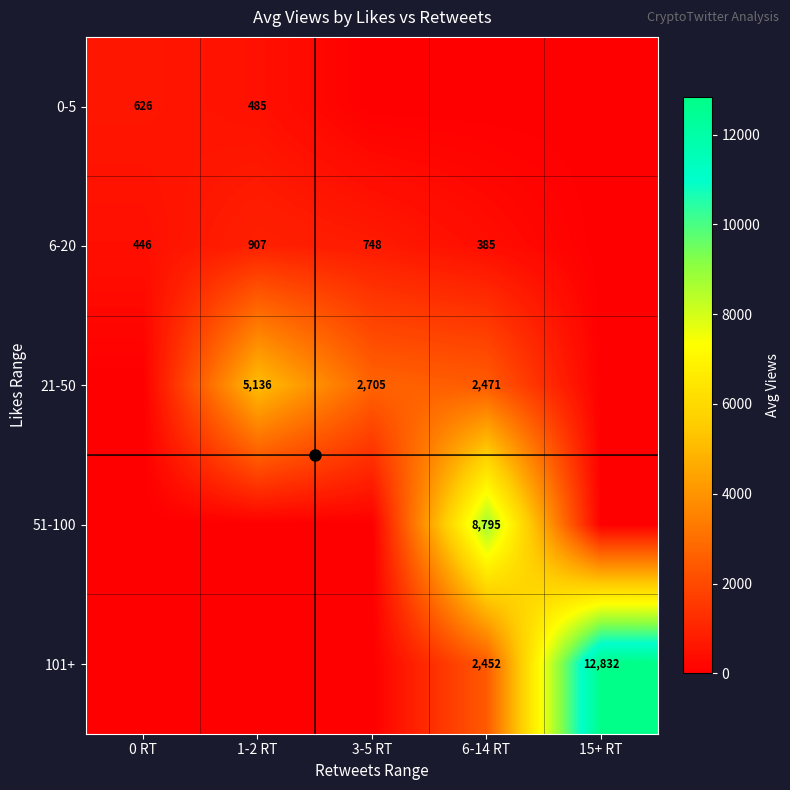

What is the sum of the 6-20 values at 3-5 RT and 0 RT?

1194